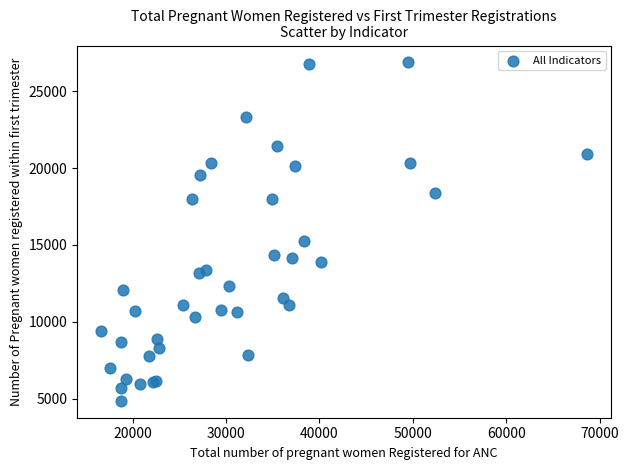

What Y value in the scatter plot is closest to 15863?

15238